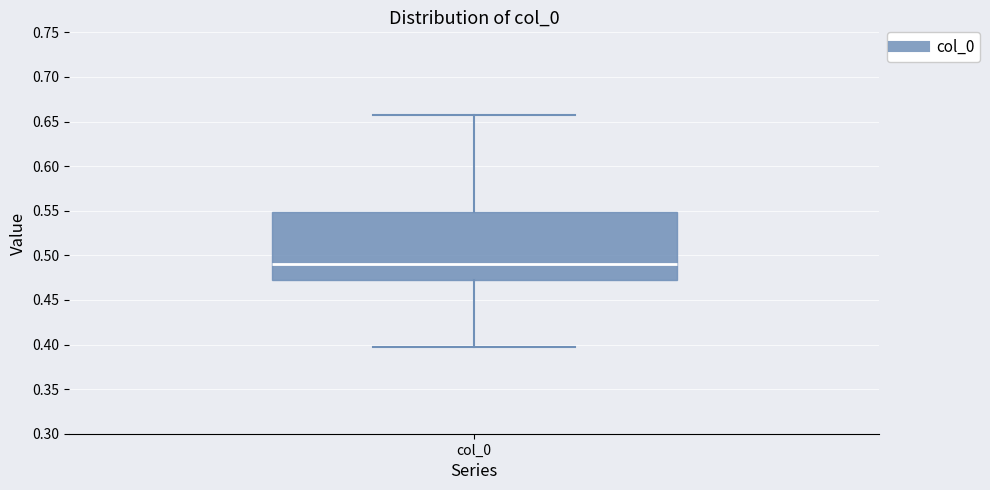

Transcribe this box plot: give where the median line is, the range the box spans, and where the two whiskers end, as read against the y-axis. The values are not printed on the chart, so give them approximately, as read against the axis.

median 0.49, box 0.47 to 0.55, whiskers 0.40 to 0.66